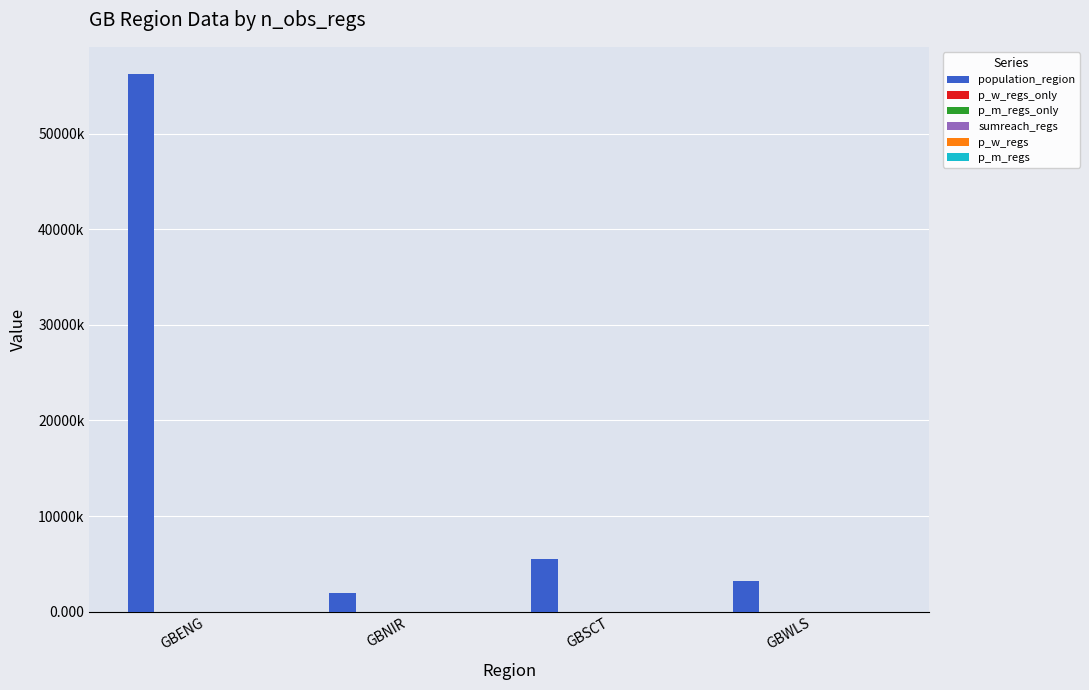

Does the chart contain stacked bars?

No